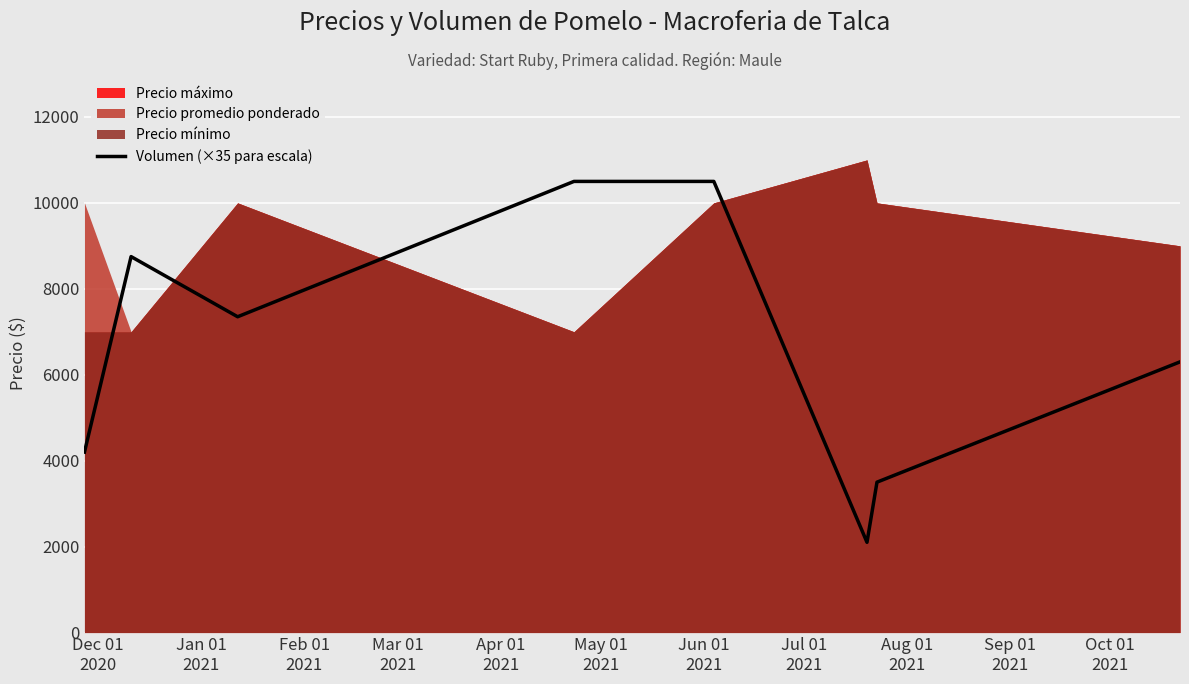

What is the highest value of the Volumen (×35 para escala) series?

10500